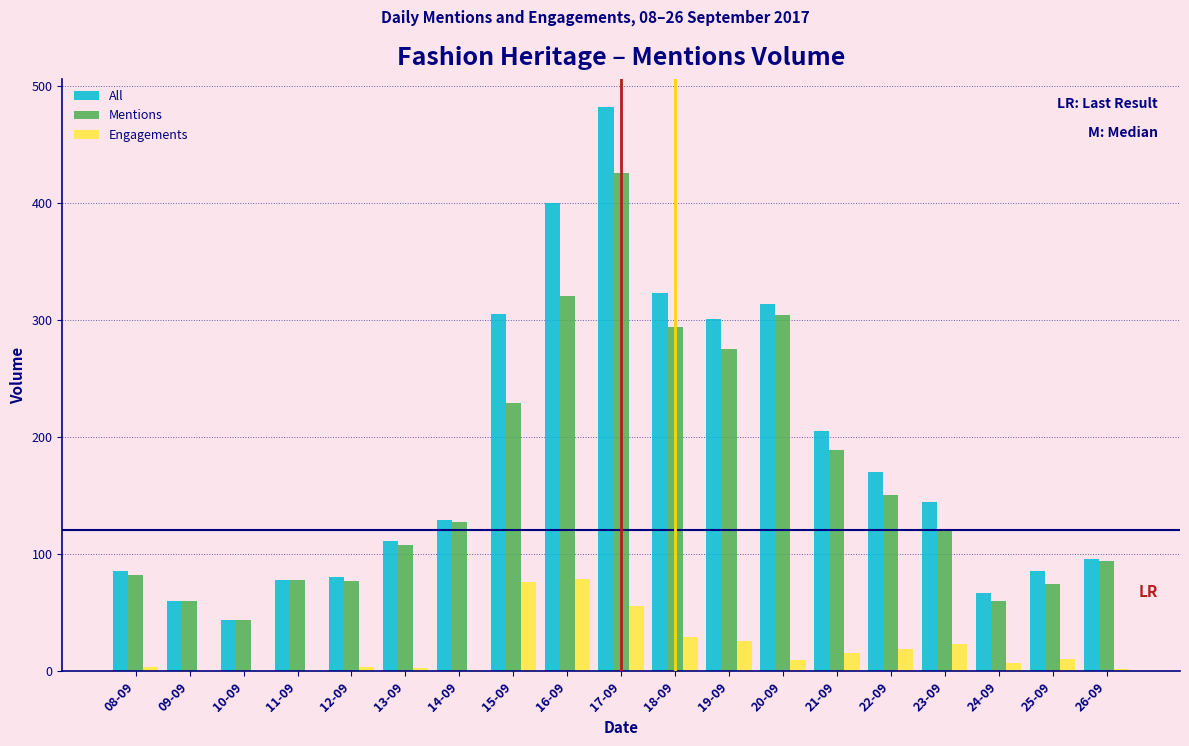

Which series changed the most between 17-09 and 22-09?

All